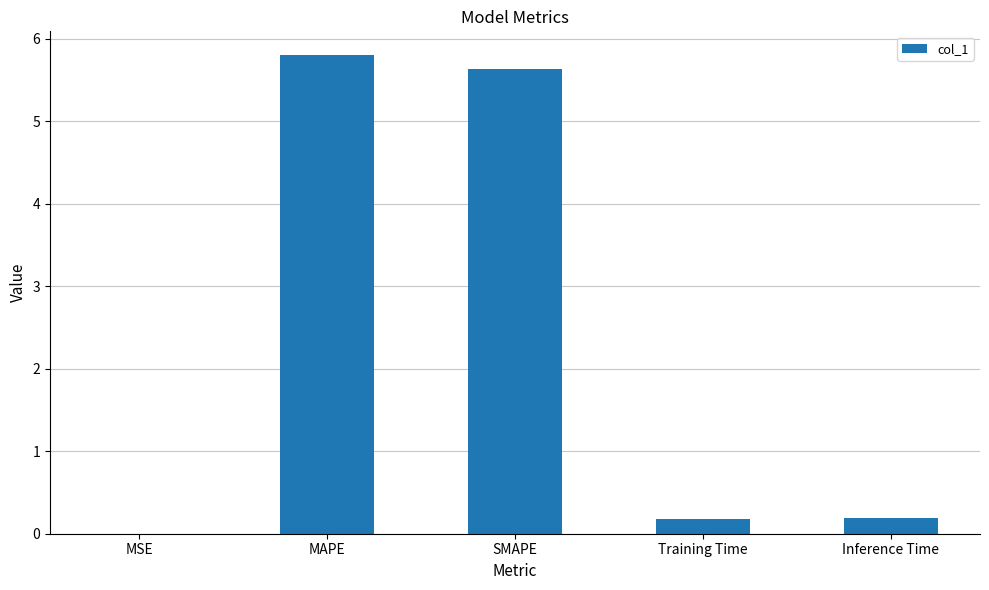

True or false: the data shows 0.0 at MSE.

True